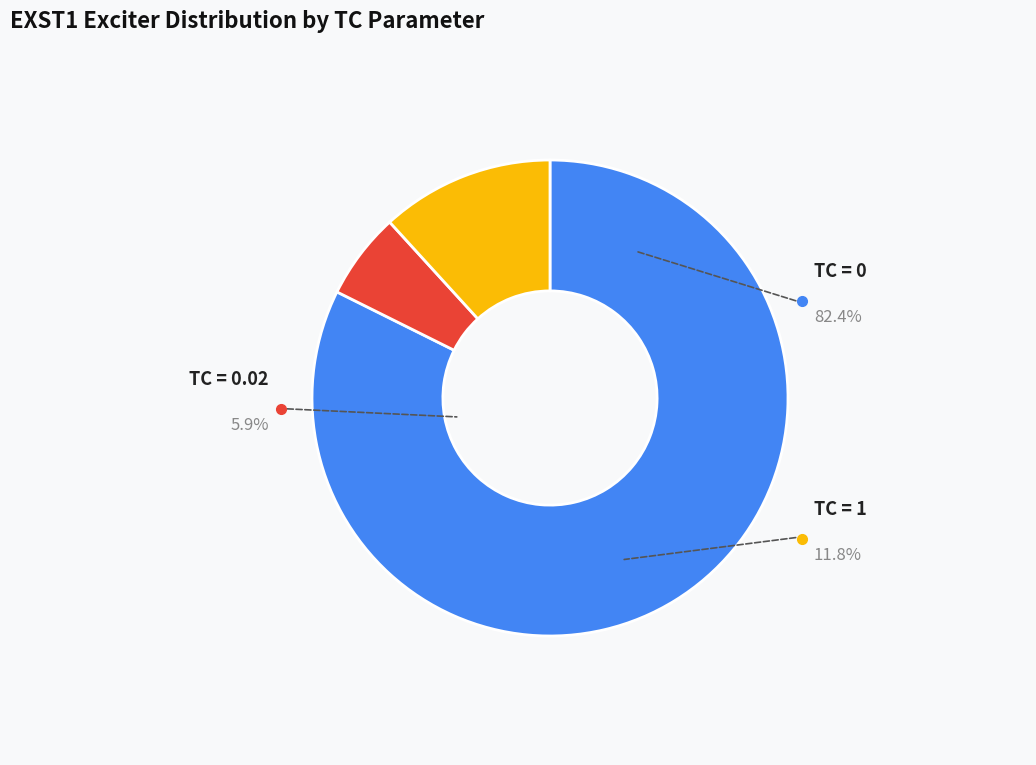

Does TC=0.02 represent more than half of the total?

No